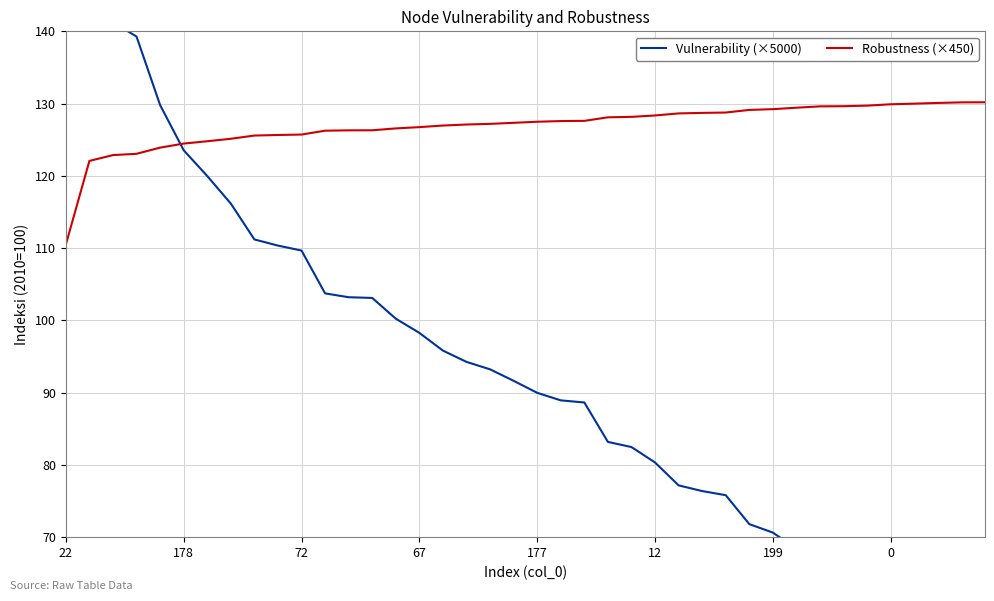

Is it true that Robustness (×450) equals 172.2 at 178?

False